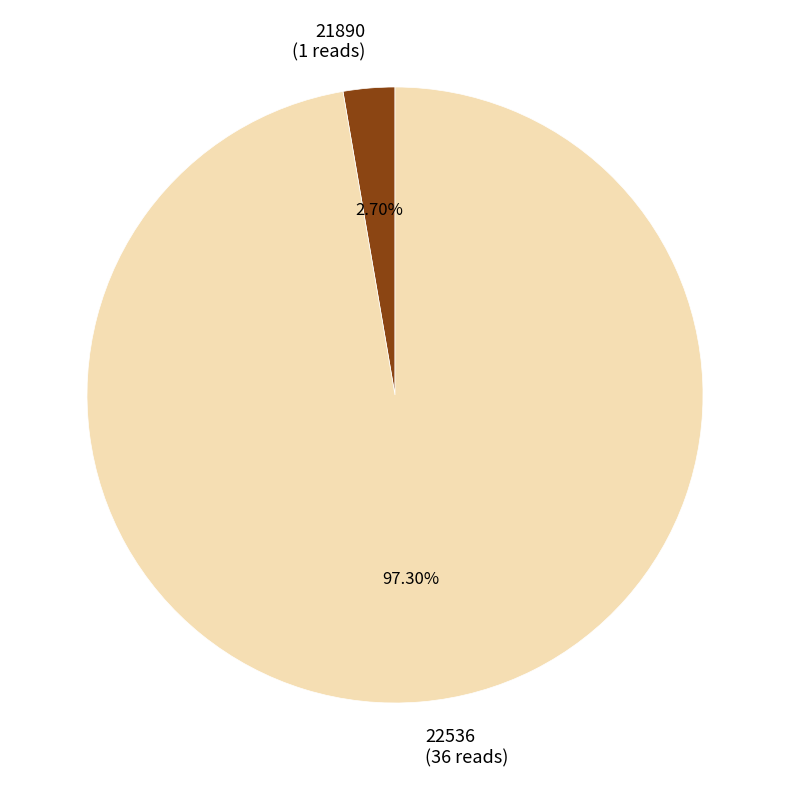

Which has a higher value, 21890 or 22536?

22536